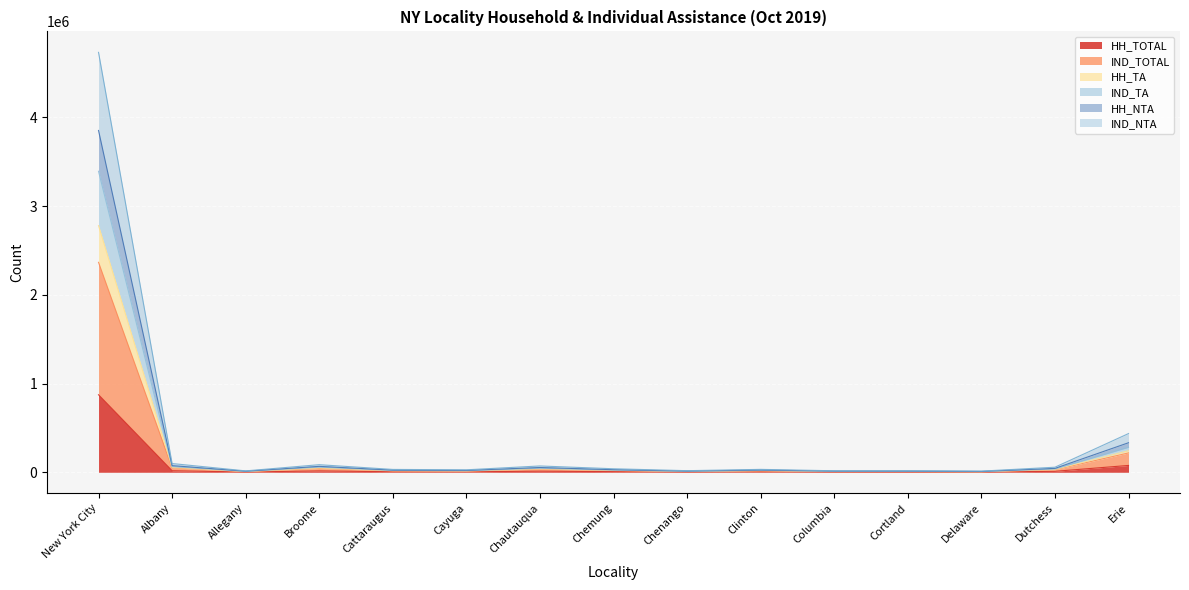

How many categories are shown in the chart?

15